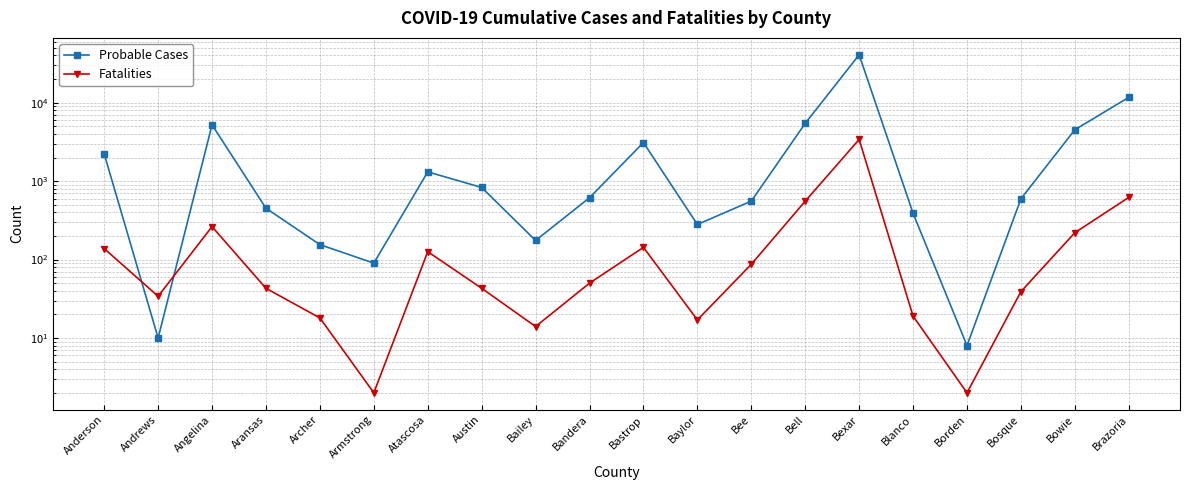

Where is the first local maximum for Probable Cases?

Angelina